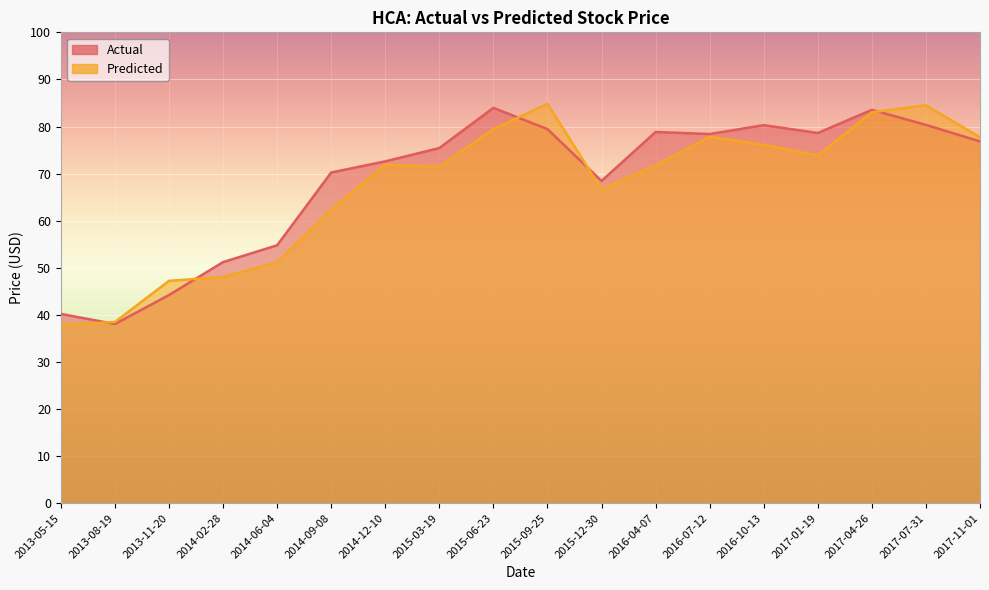

Is it true that Actual equals 29.3 at 2016-07-12?

False